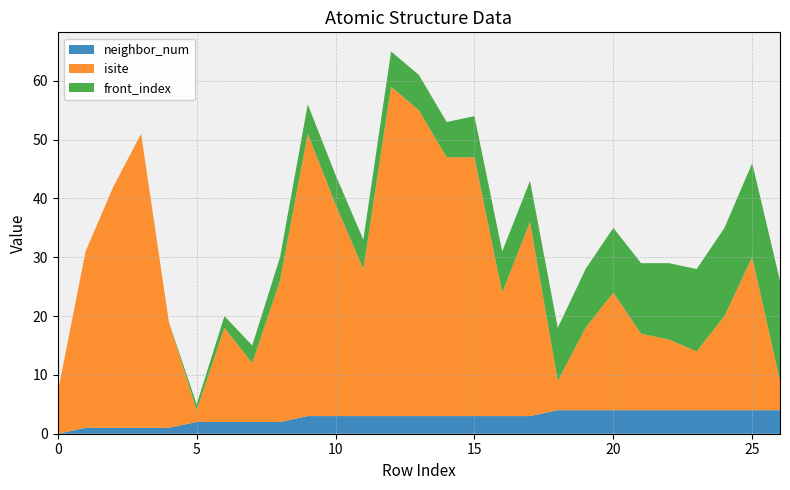

Reading left to right, what are all the values shown in this chart?

neighbor_num: 0	1	1	1	1	2	2	2	2	3	3	3	3	3	3	3	3	3	4	4	4	4	4	4	4	4	4
isite: 7	30	41	50	18	2	16	10	24	48	36	25	56	52	44	44	21	33	5	14	20	13	12	10	16	26	5
front_index: 0	0	0	0	0	1	2	3	4	5	5	5	6	6	6	7	7	7	9	10	11	12	13	14	15	16	17